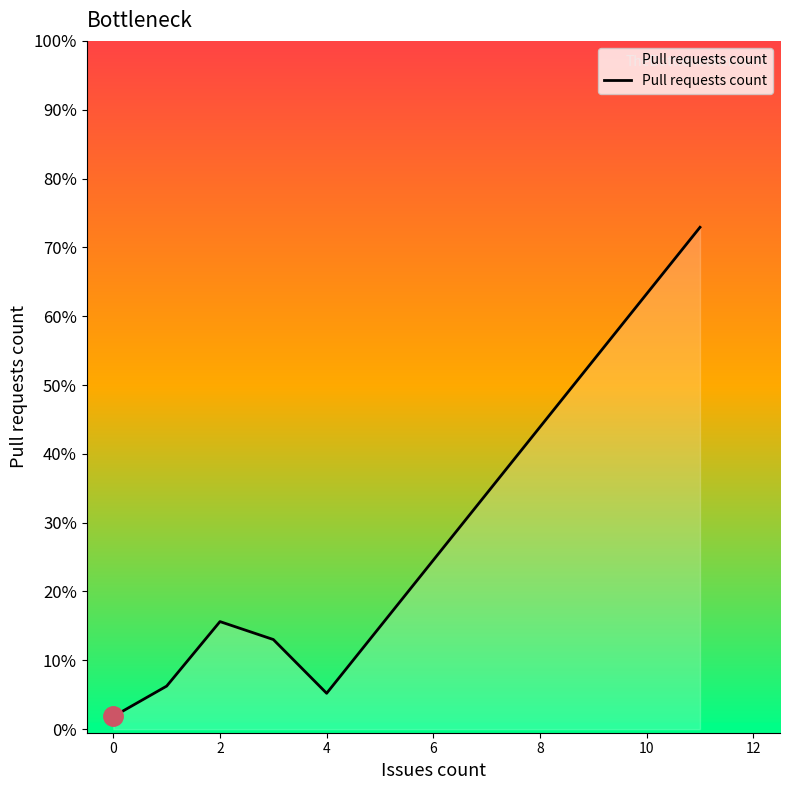

How many interior local peaks (higher than both neighbors) does the data have?

1